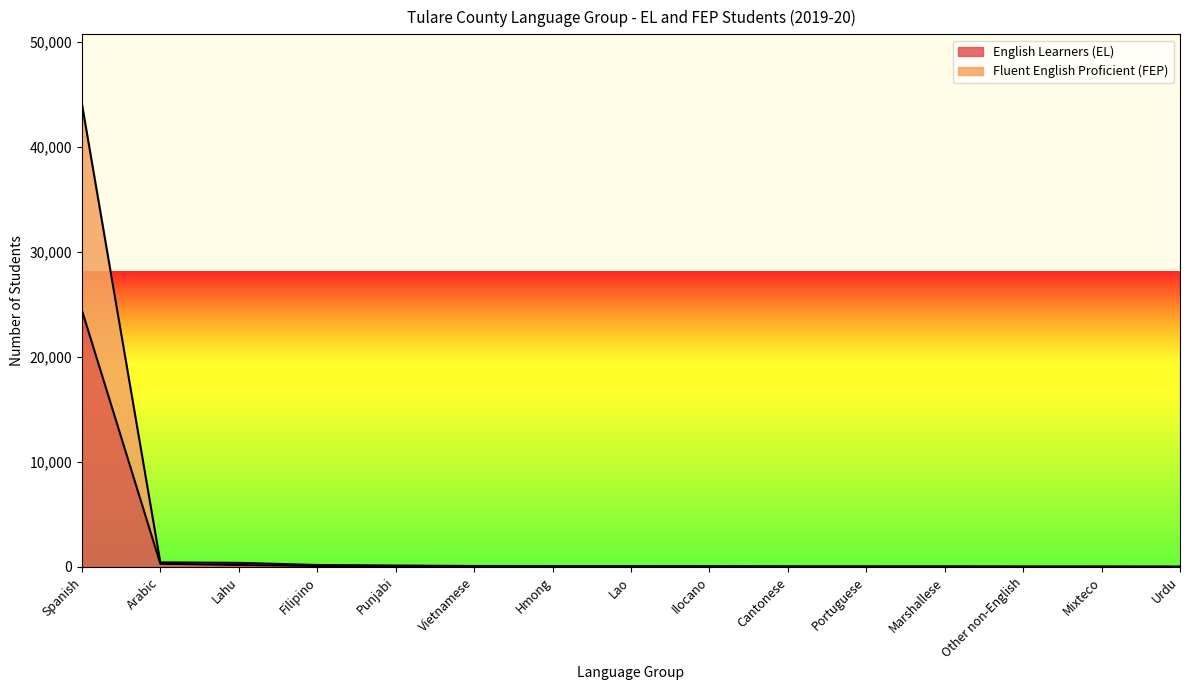

Which series has the largest range (max minus min)?

Fluent English Proficient (FEP)